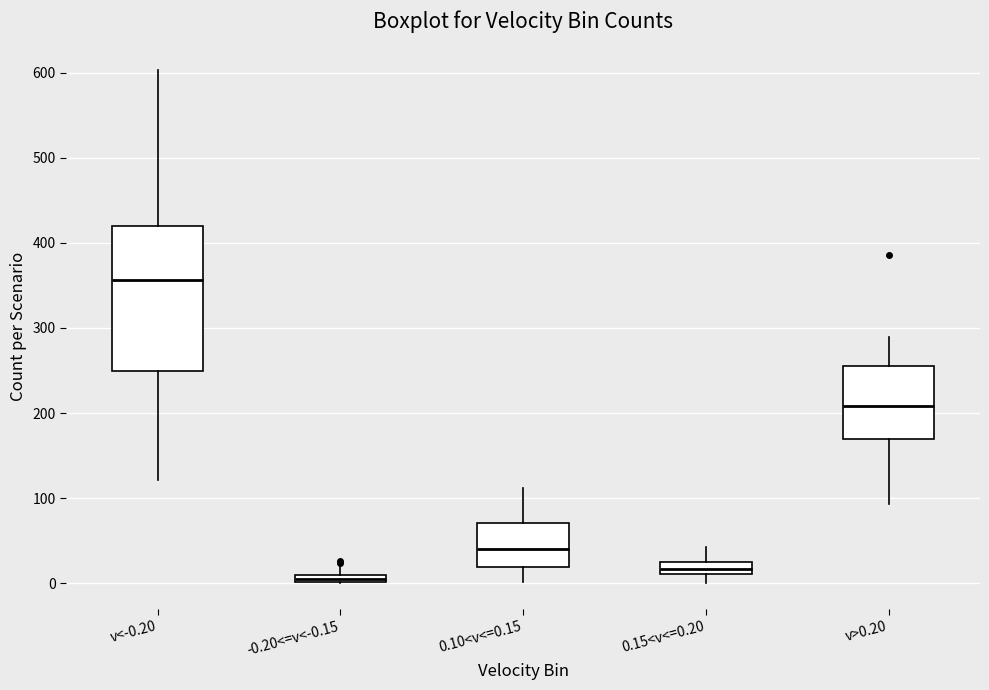

Which box's median line is the lowest?

-0.20<=v<-0.15